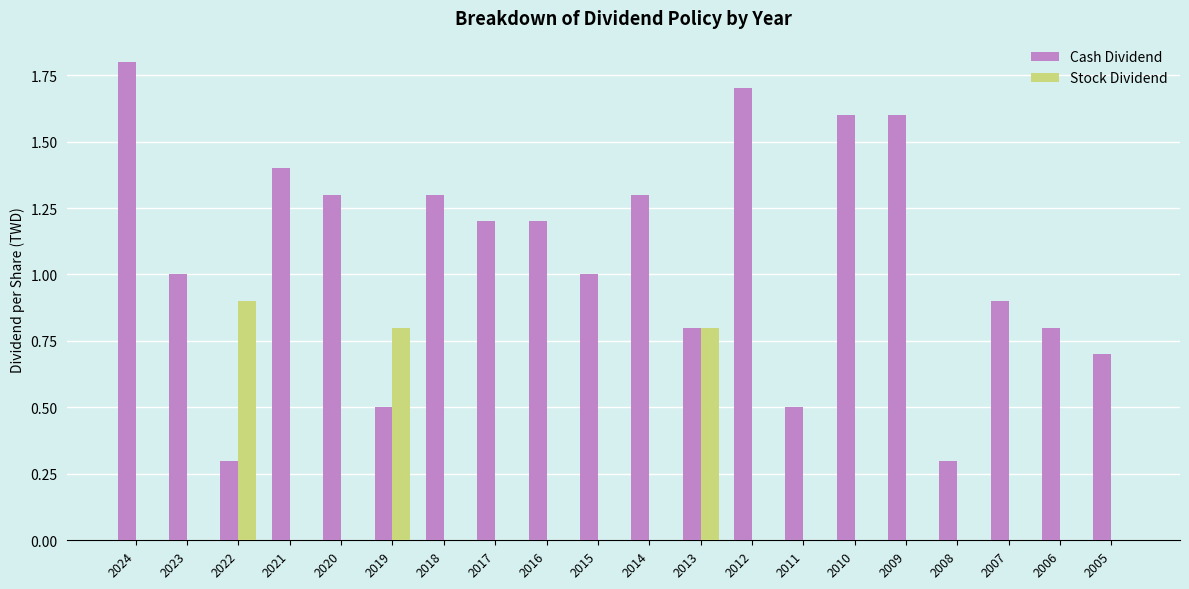

What is the sum of the Cash Dividend values at 2010 and 2018?

2.9